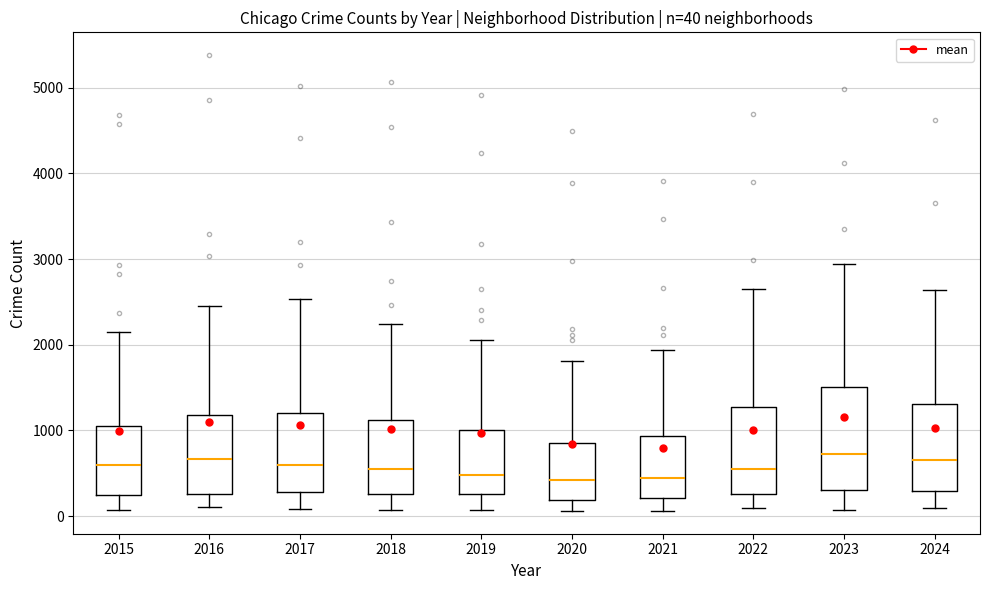

Comparing the boxes themselves (not the whiskers), which one is the tallest?

2023